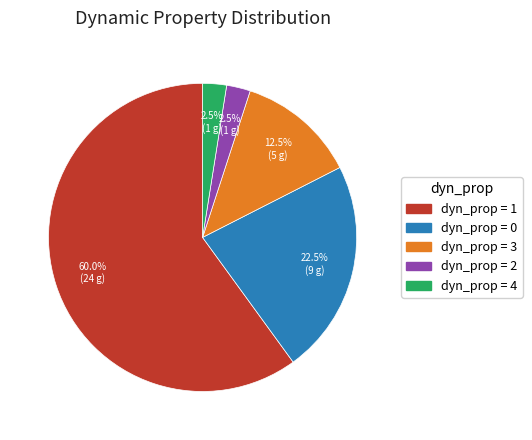

Does any single category account for the majority?

Yes